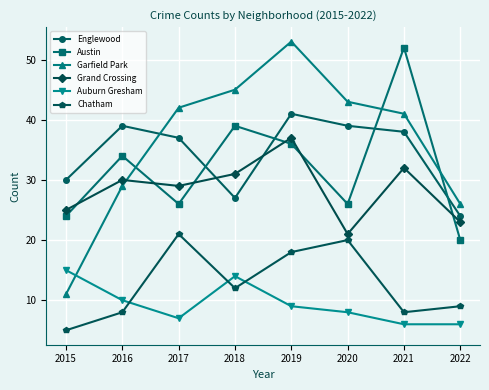

The Englewood series shows 12 at 2018. True or false?

False